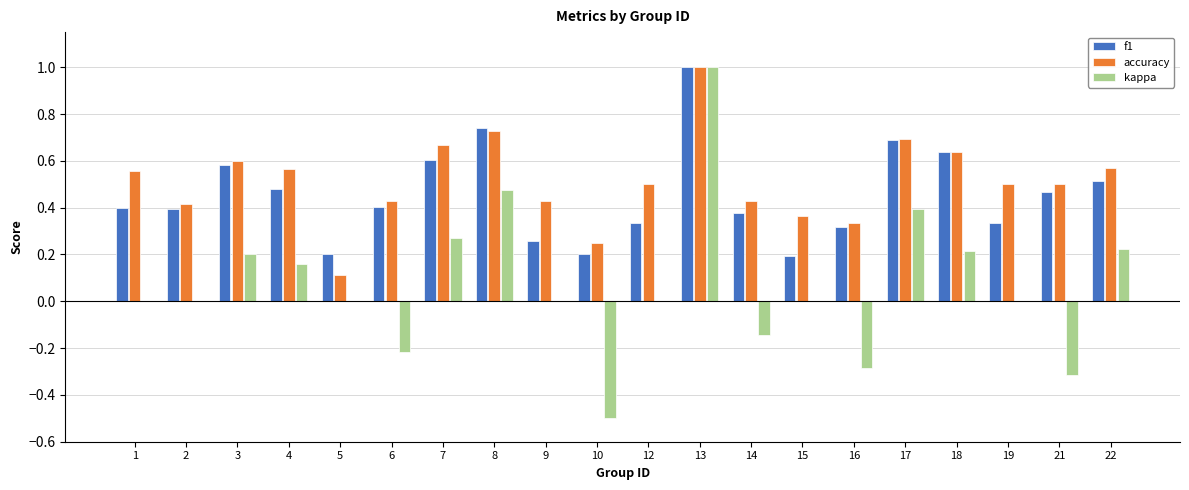

The f1 series shows 0.4 at 14. True or false?

True